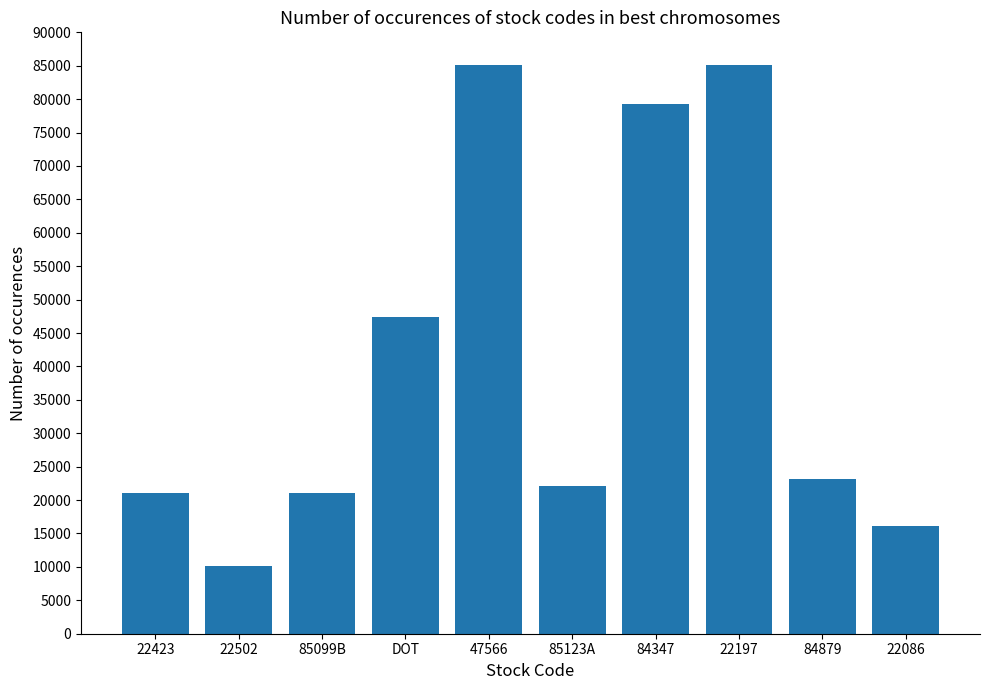

What value does the data have at 84879, to the nearest 100?

23200